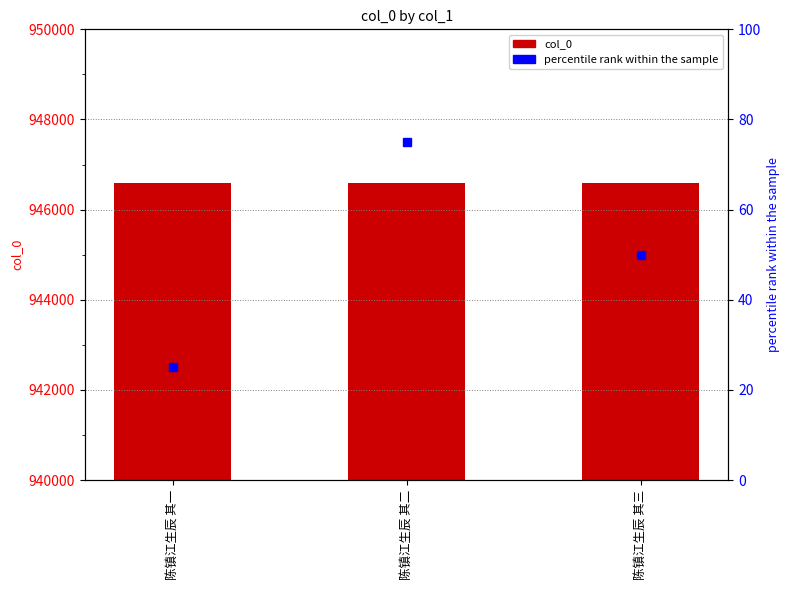

The value of percentile rank within the sample at 陈镇江生辰 其三 is 50. True or false?

True